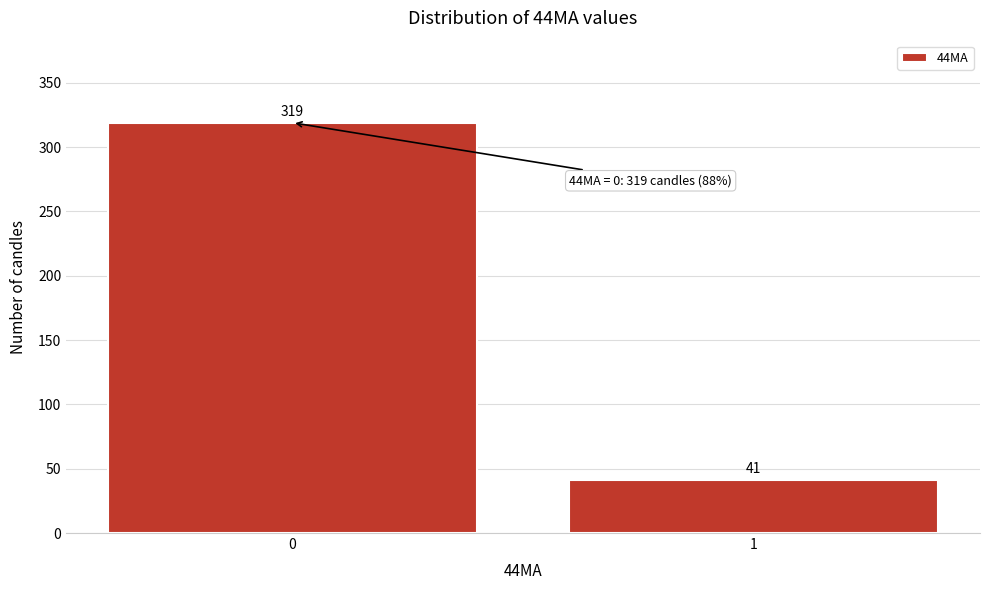

Reading left to right, transcribe all the data shown in this chart.

319	41